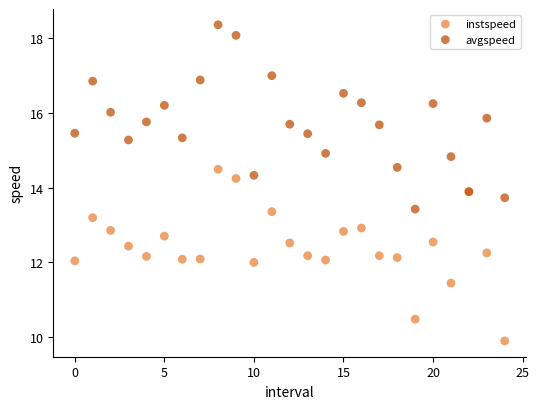

What are all the series names shown in the legend?

instspeed, avgspeed